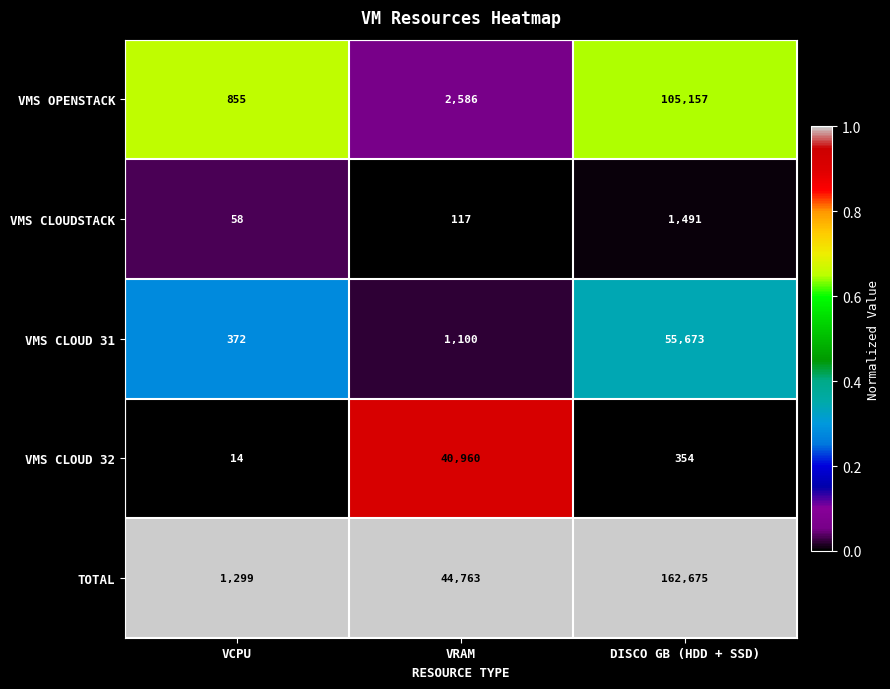

True or false: VMS CLOUD 31 has a value of 372 at VCPU.

True